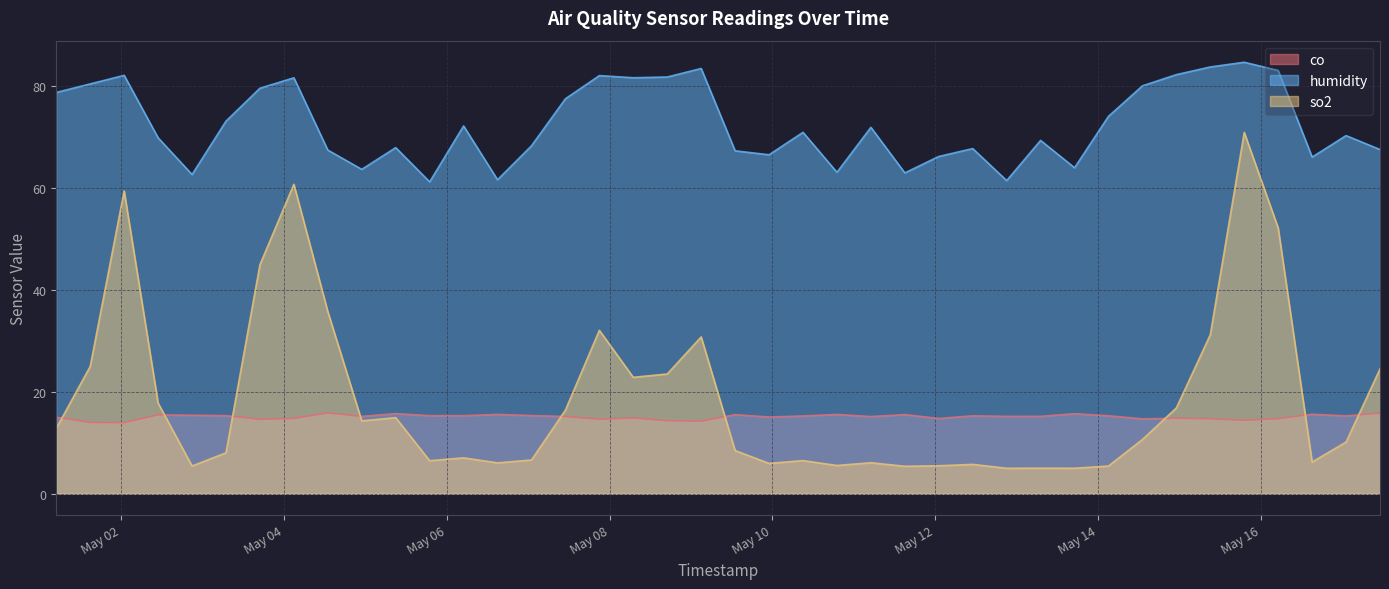

True or false: humidity has more than 2 interior local peaks.

True